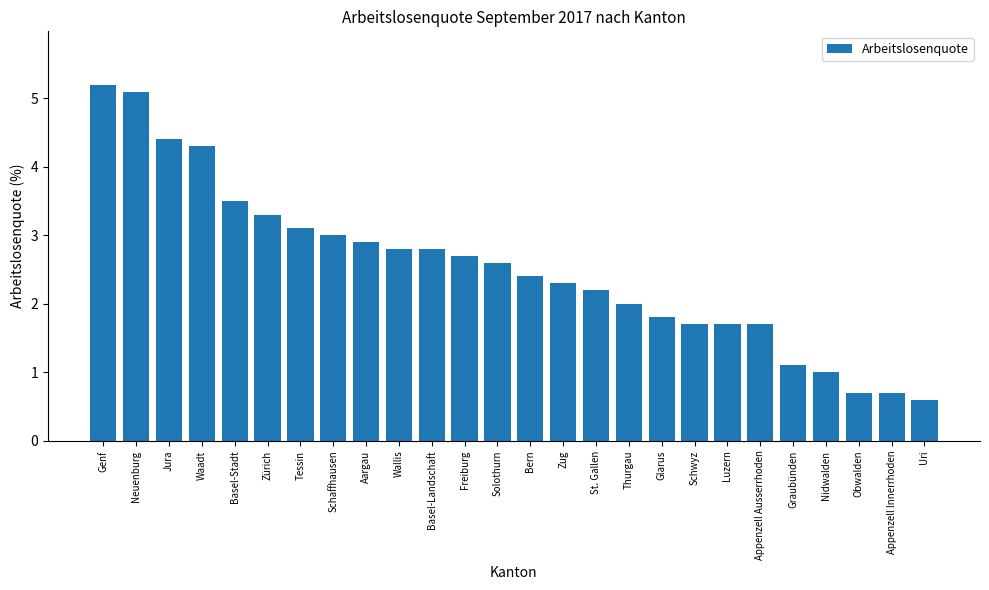

What is the sum of all values?

65.6